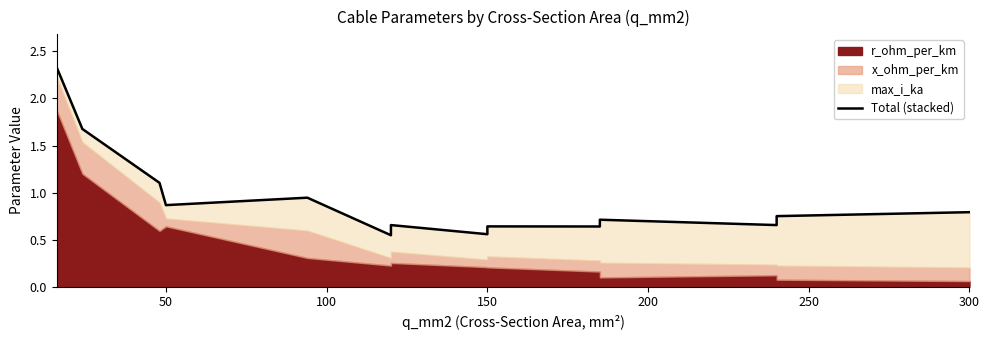

The value at 11 is 0.4. True or false?

False